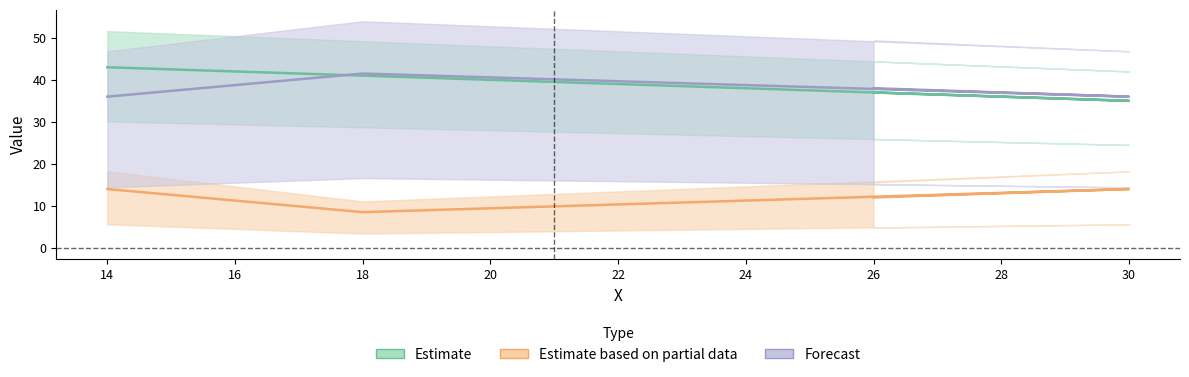

What position from the right is 26?

4